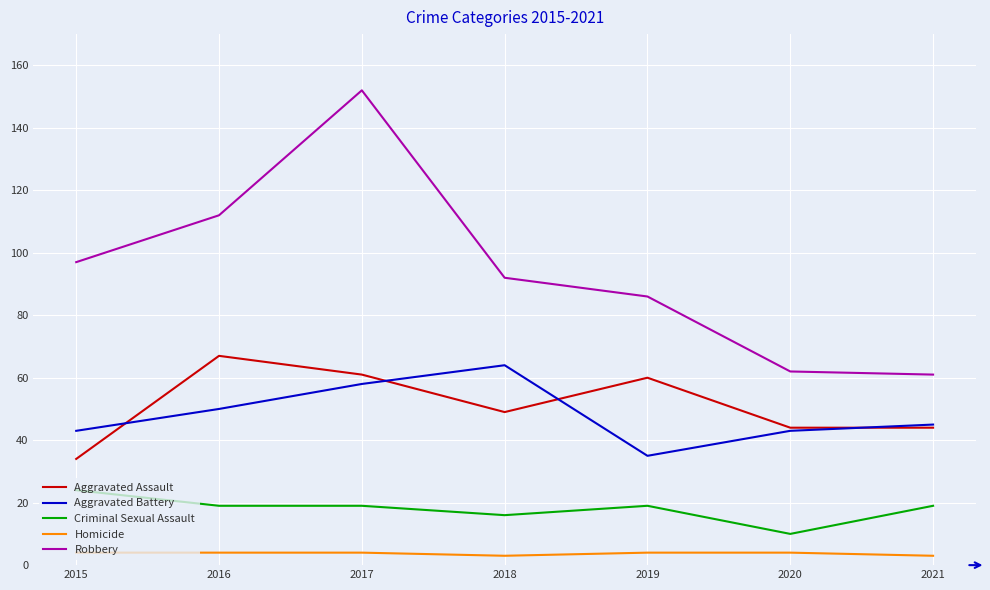

What is the maximum value shown in the chart?

152